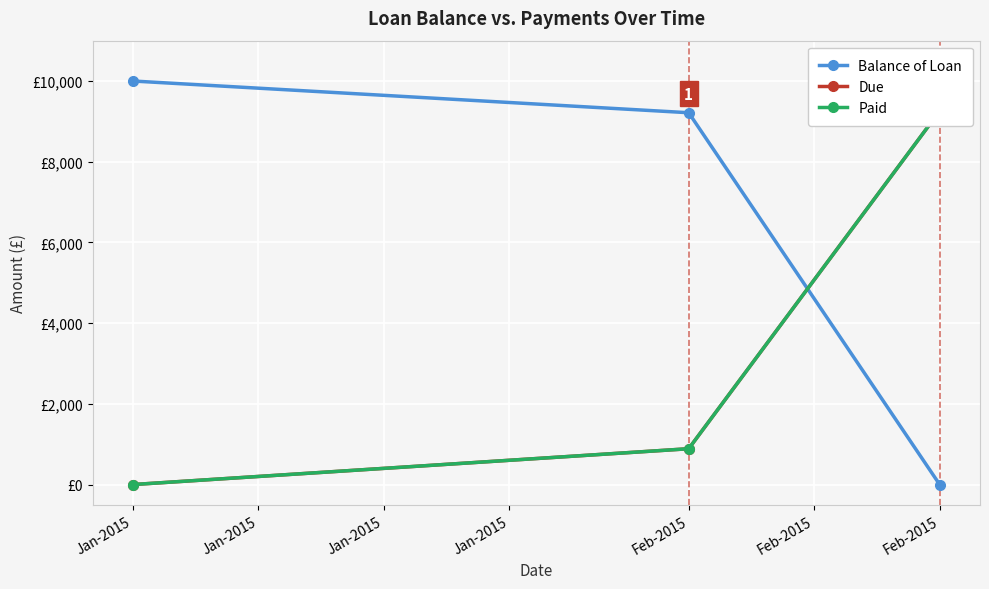

Which series has the largest range (max minus min)?

Balance of Loan